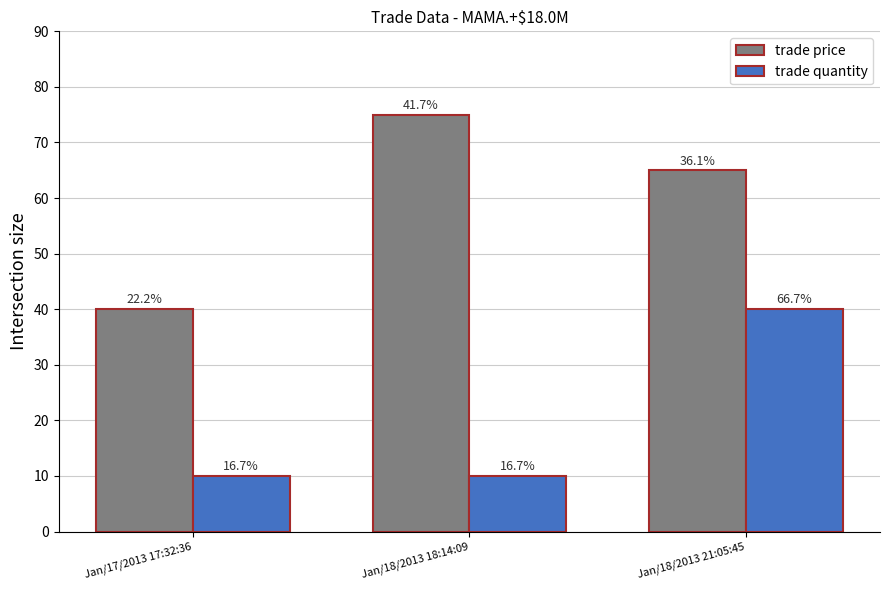

Reading left to right, transcribe all the data shown in this chart.

trade price: Jan/17/2013 17:32:36=40	Jan/18/2013 18:14:09=75	Jan/18/2013 21:05:45=65
trade quantity: Jan/17/2013 17:32:36=10	Jan/18/2013 18:14:09=10	Jan/18/2013 21:05:45=40